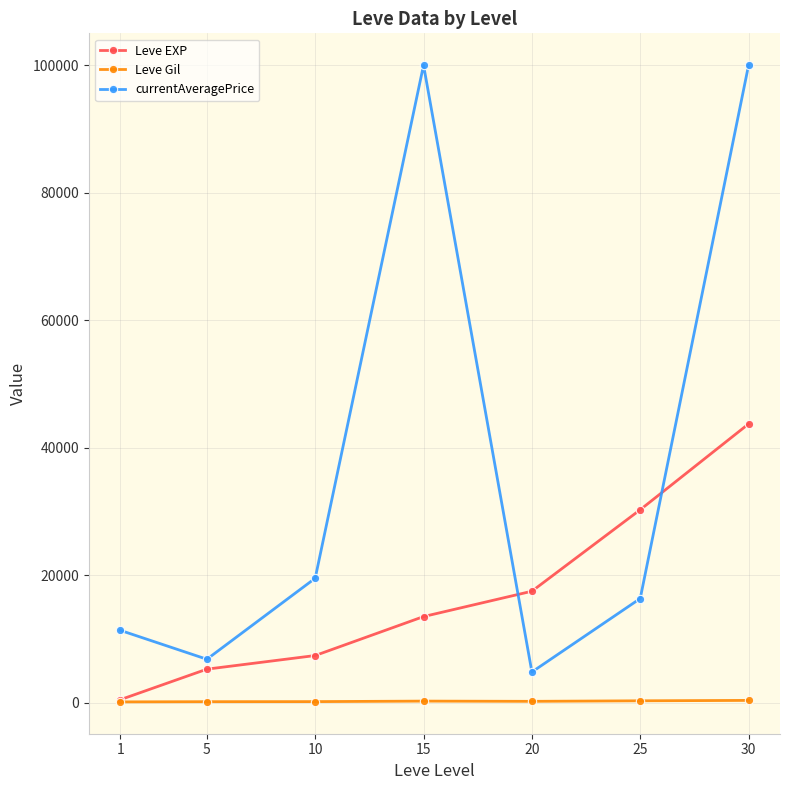

True or false: currentAveragePrice has more than 0 interior local peaks.

True